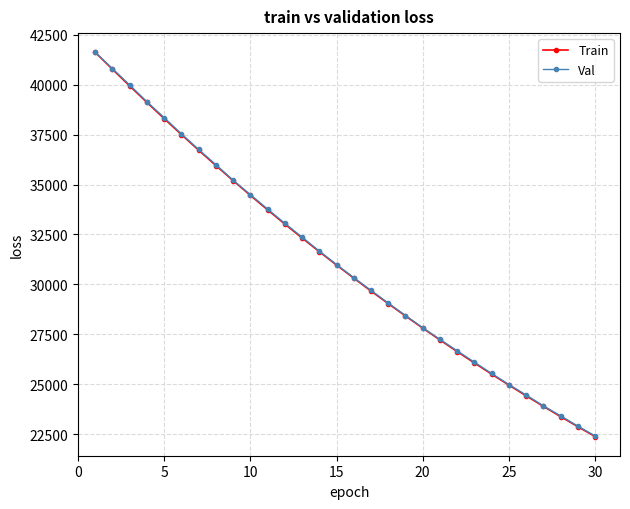

What is the average value of the Val series?

31157.4